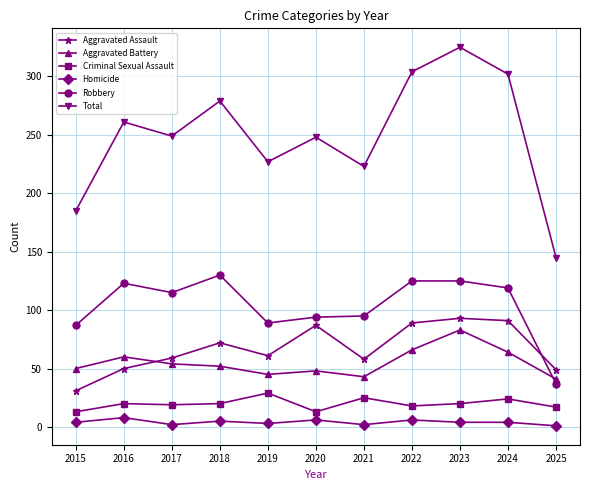

How many categories are shown in the chart?

11